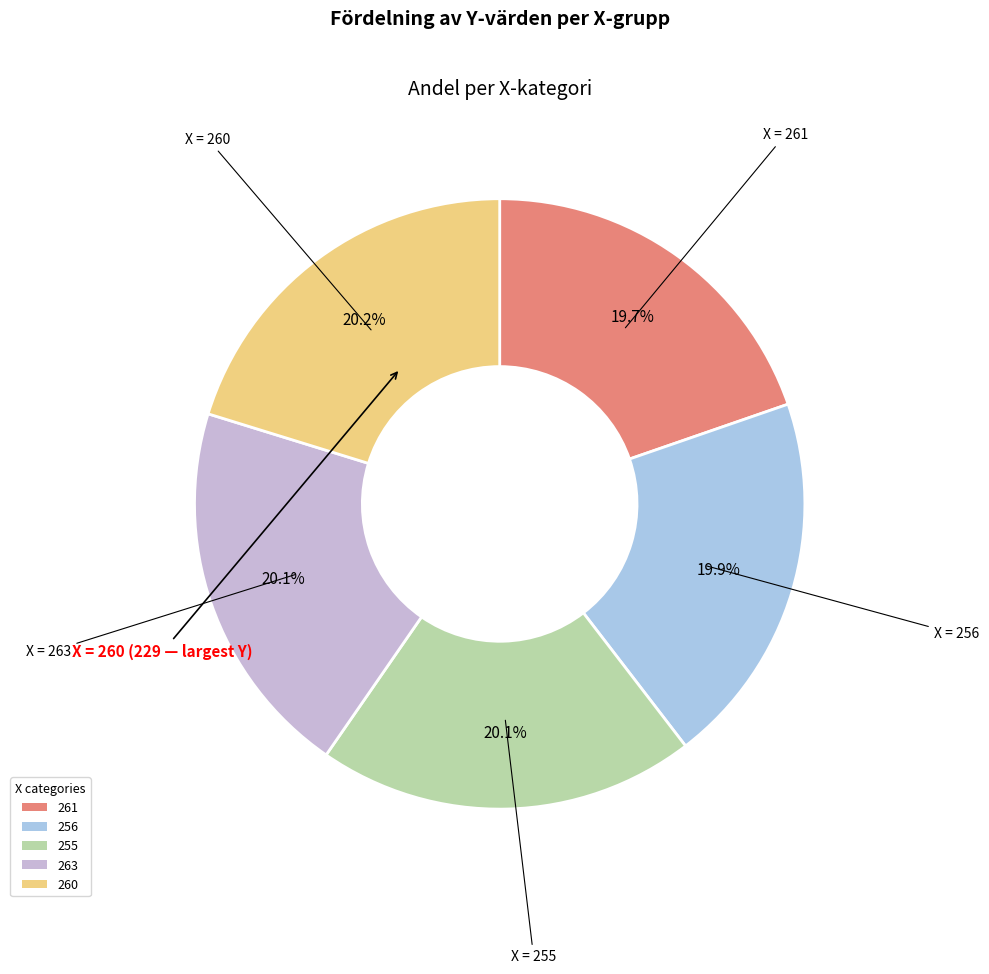

What is the change in value from 255 to 263?

+1